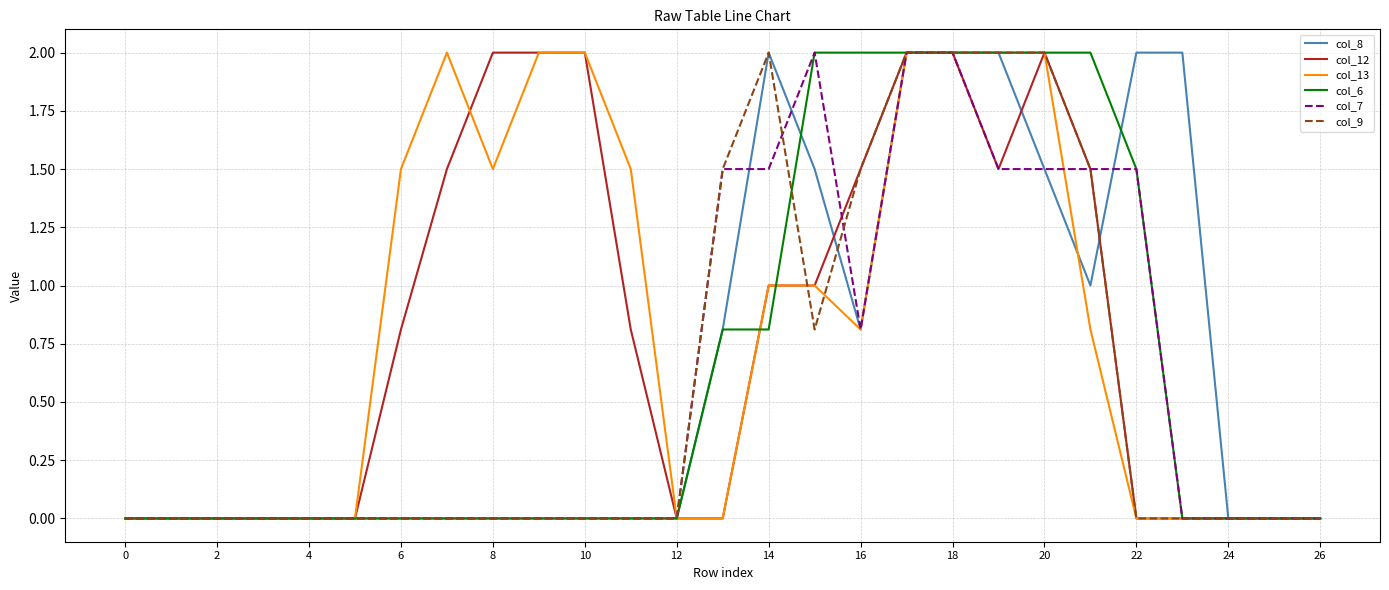

What is the greatest value displayed?

2.0